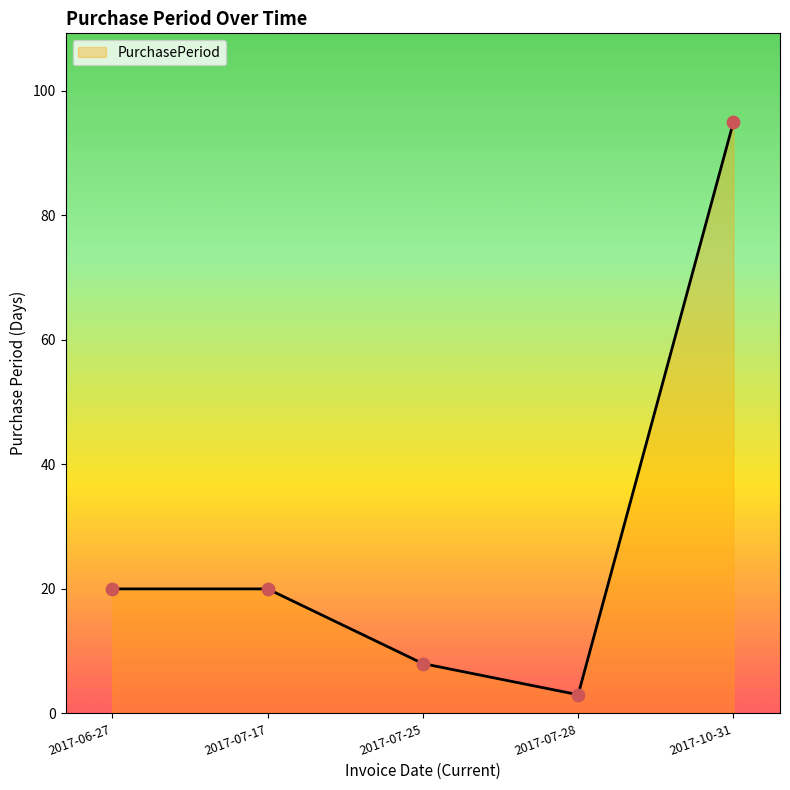

Between 2017-10-31 and 2017-07-28, which is larger?

2017-10-31